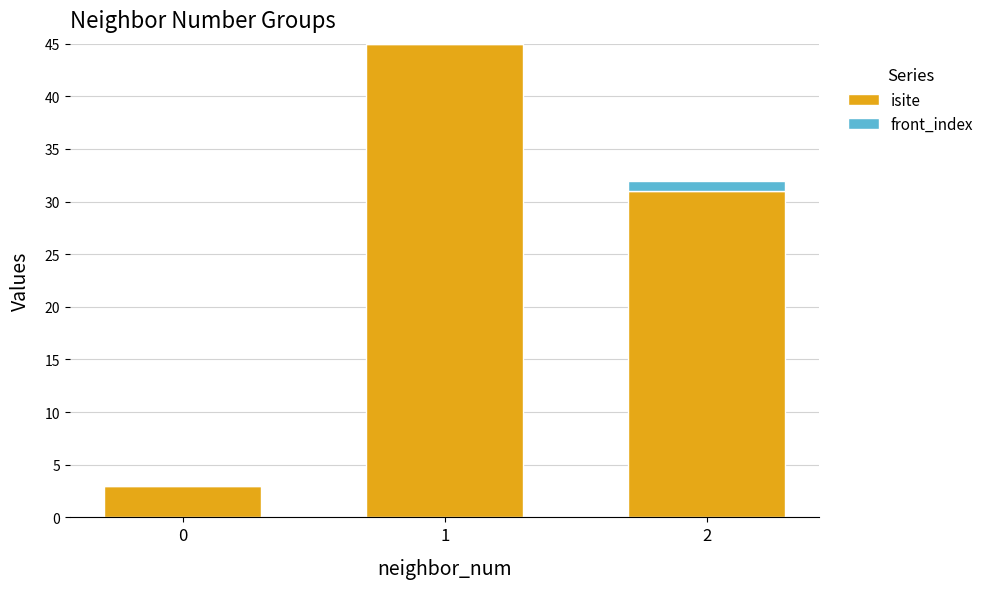

What is the highest value of the isite series?

45